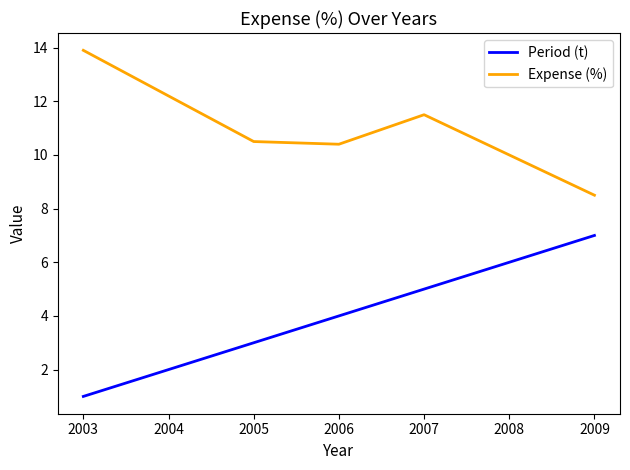

Count the number of categories in the chart.

7